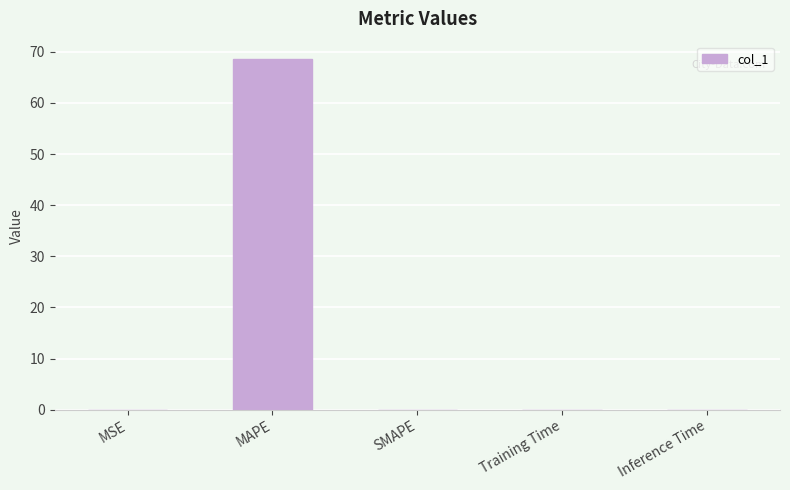

True or false: the data shows 0.0 at Training Time.

True